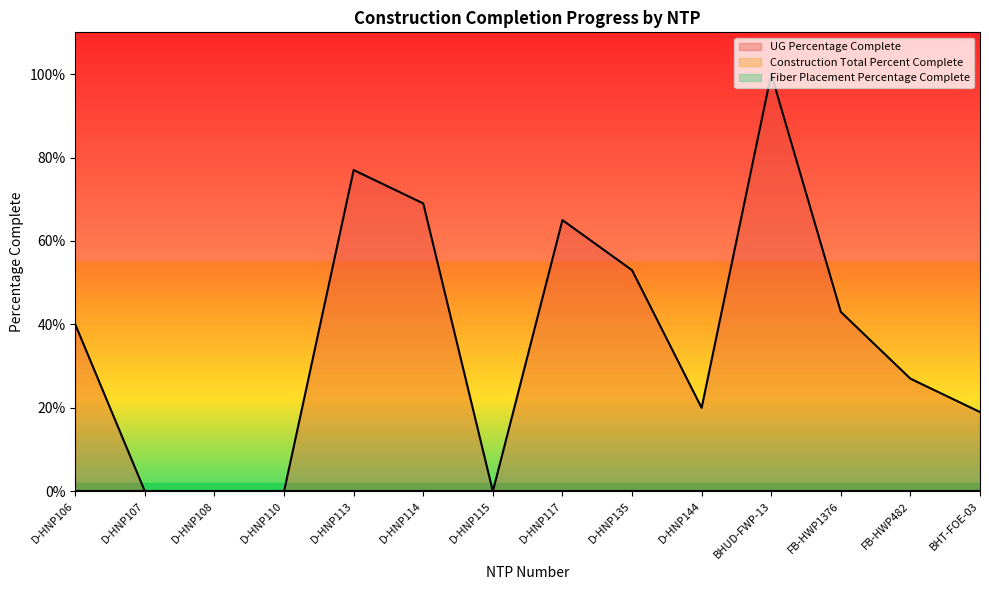

How many values in UG Percentage Complete are above zero?

10